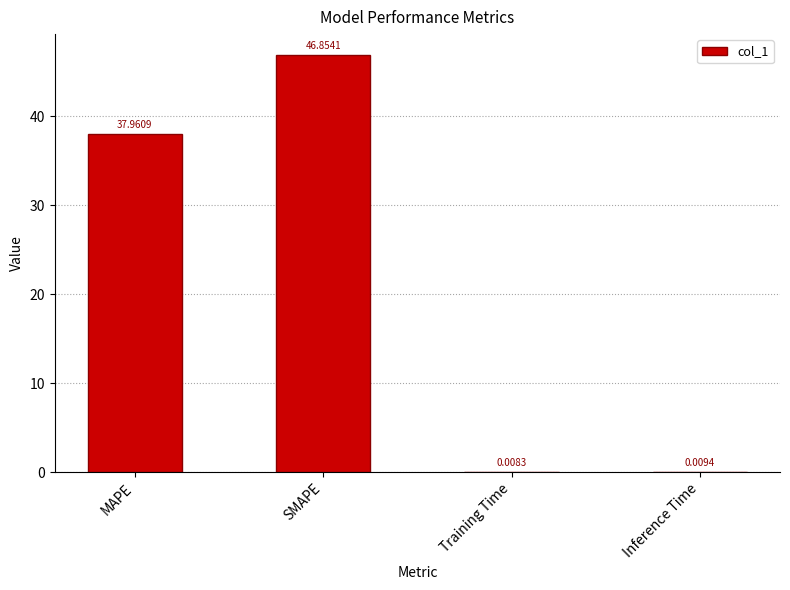

Where does the data first go above 37?

MAPE